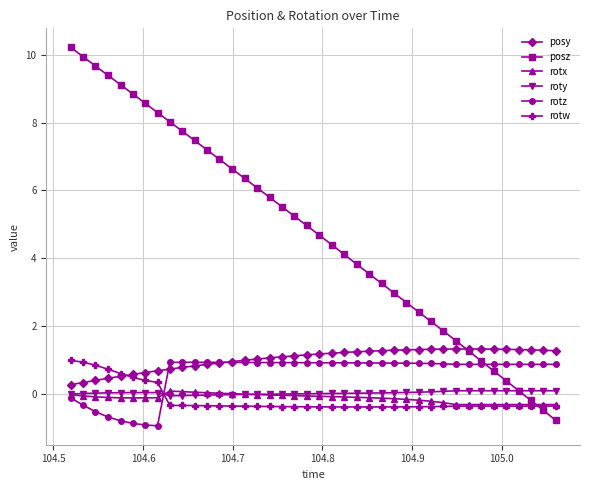

True or false: posy and rotx cross at least once.

False